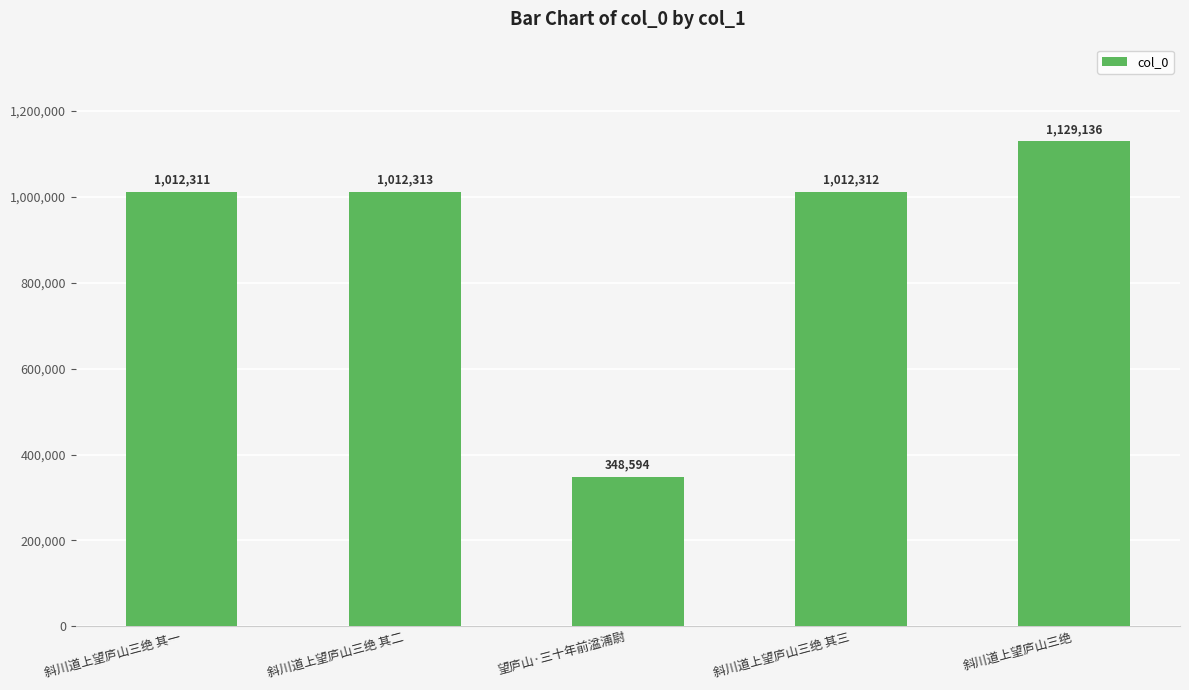

Is it true that the value at 斜川道上望庐山三绝 其二 is 1636322?

False